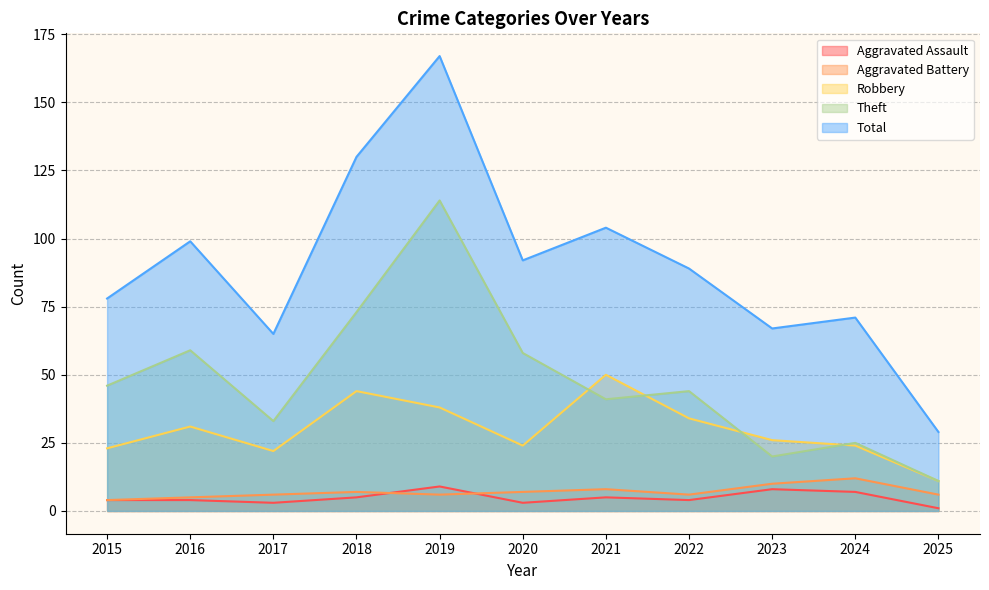

What are all the series names shown in the legend?

Aggravated Assault, Aggravated Battery, Robbery, Theft, Total